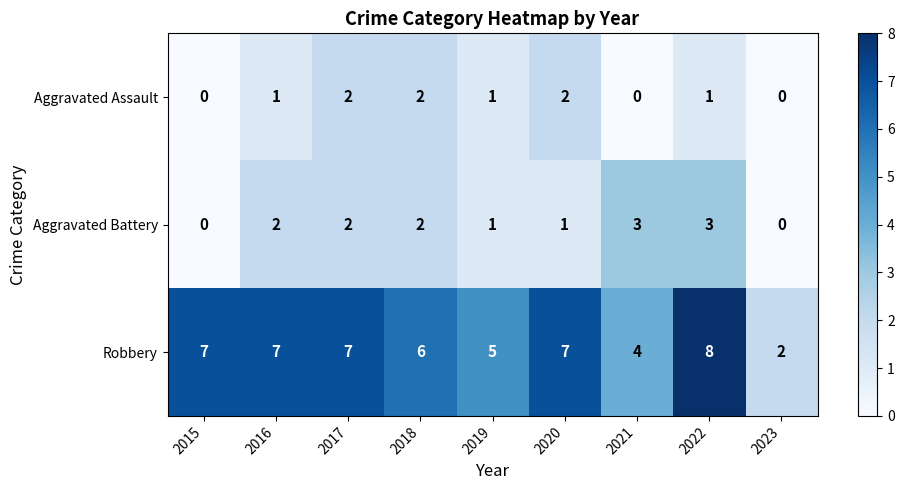

Count the number of data series in this chart.

3